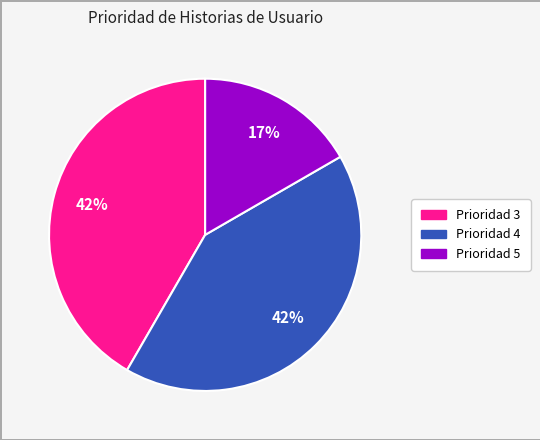

Count the number of slices in the pie.

3